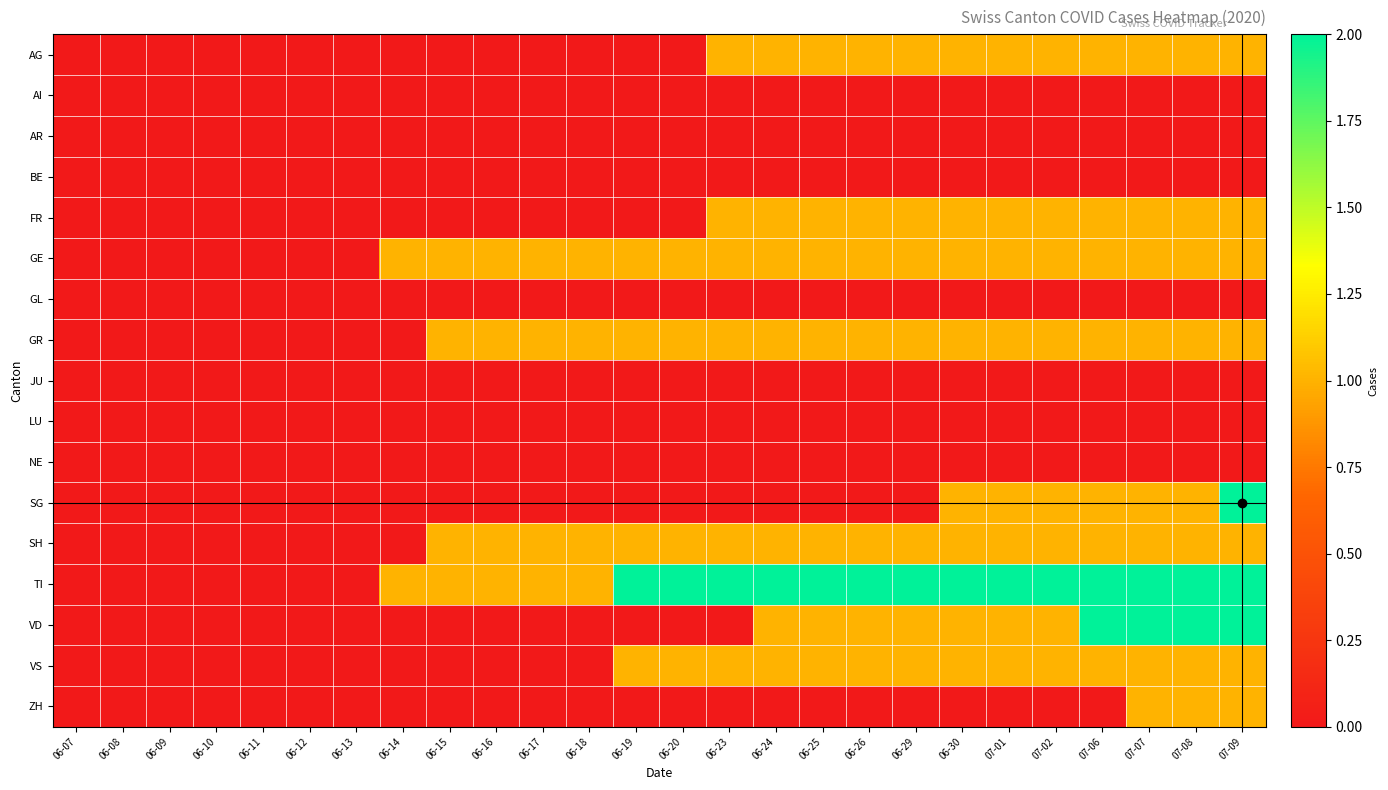

Which series has the largest range (max minus min)?

SG